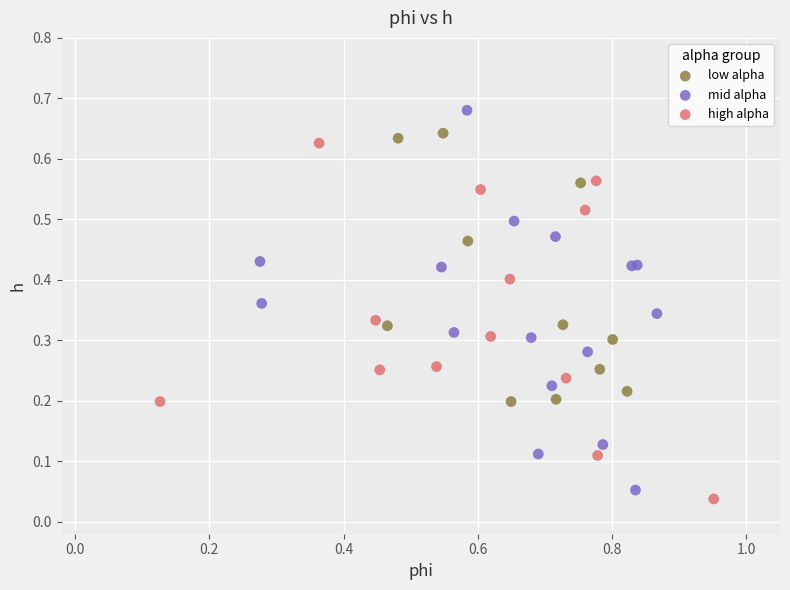

Which series reaches the maximum Y coordinate?

mid alpha